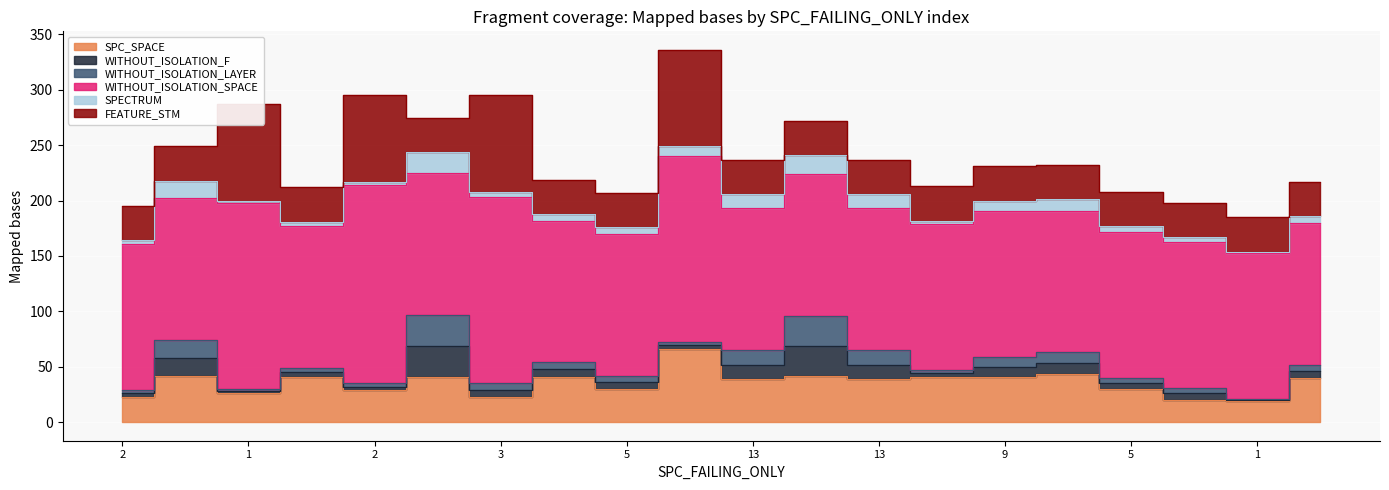

The WITHOUT_ISOLATION_SPACE series shows 128 at 15. True or false?

True